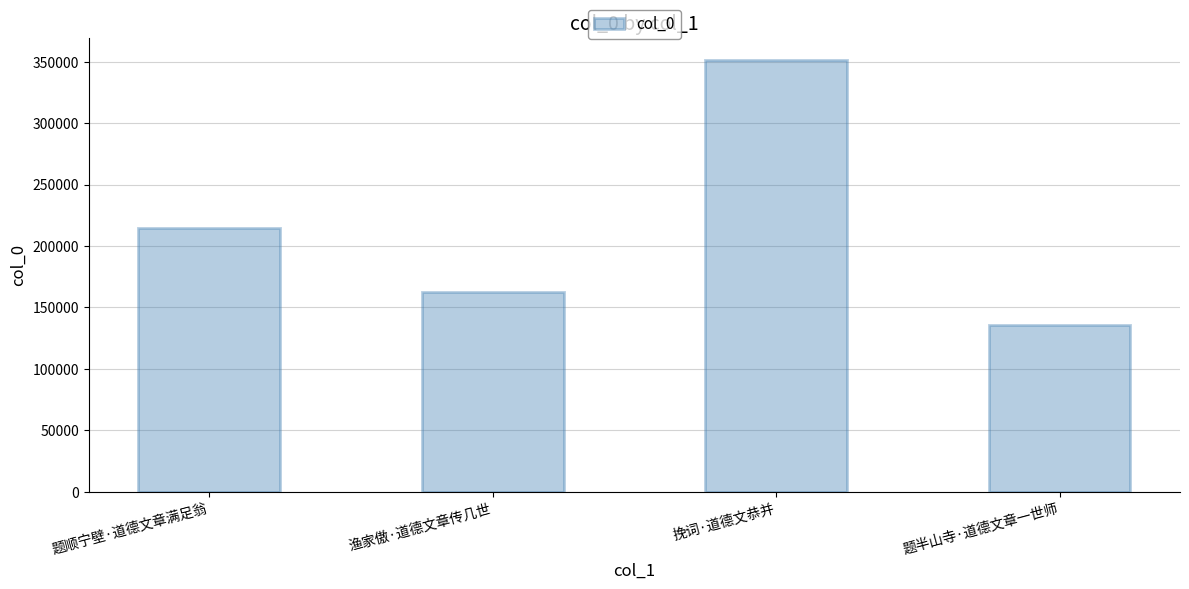

The value at 挽词·道德文恭并 is 88682. True or false?

False